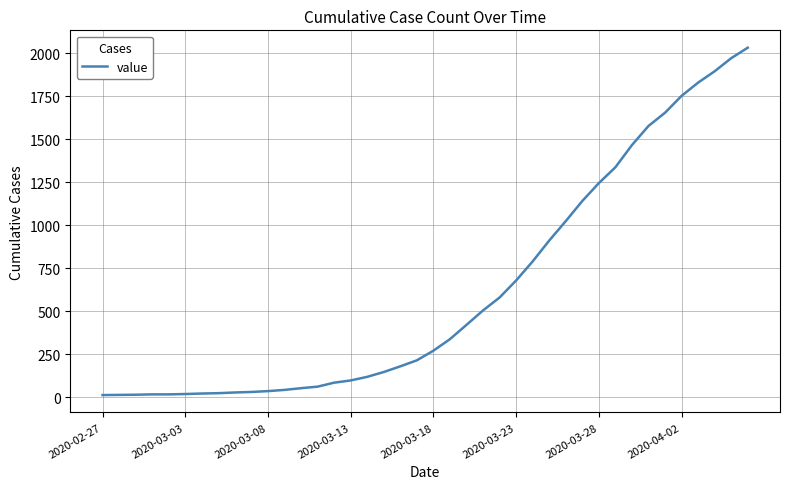

What is the minimum value shown in the chart?

13